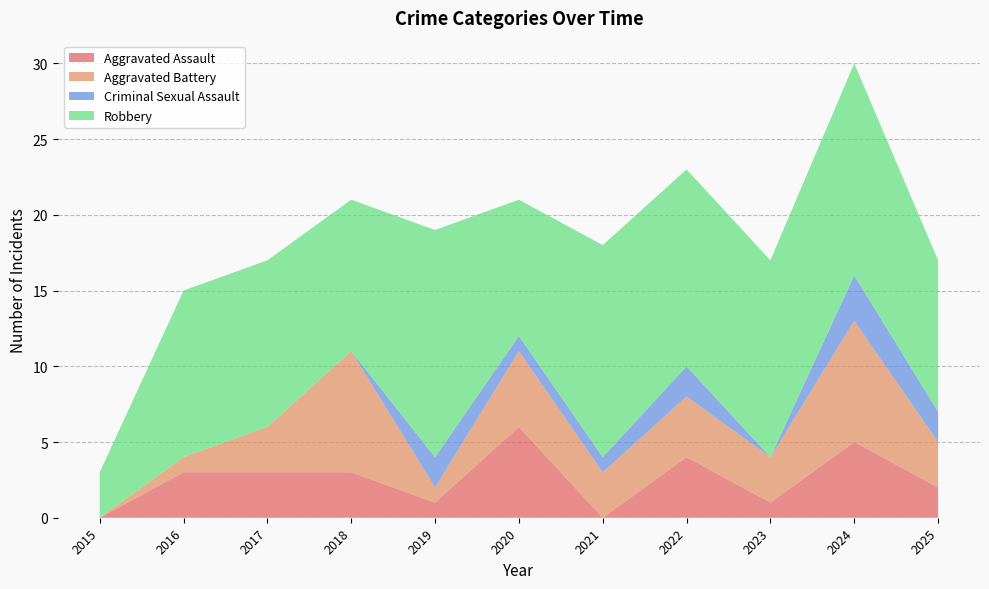

Reading right to left, what are all the values shown in this chart?

Aggravated Assault: 2025=2	2024=5	2023=1	2022=4	2021=0	2020=6	2019=1	2018=3	2017=3	2016=3	2015=0
Aggravated Battery: 2025=3	2024=8	2023=3	2022=4	2021=3	2020=5	2019=1	2018=8	2017=3	2016=1	2015=0
Criminal Sexual Assault: 2025=2	2024=3	2023=0	2022=2	2021=1	2020=1	2019=2	2018=0	2017=0	2016=0	2015=0
Robbery: 2025=10	2024=14	2023=13	2022=13	2021=14	2020=9	2019=15	2018=10	2017=11	2016=11	2015=3